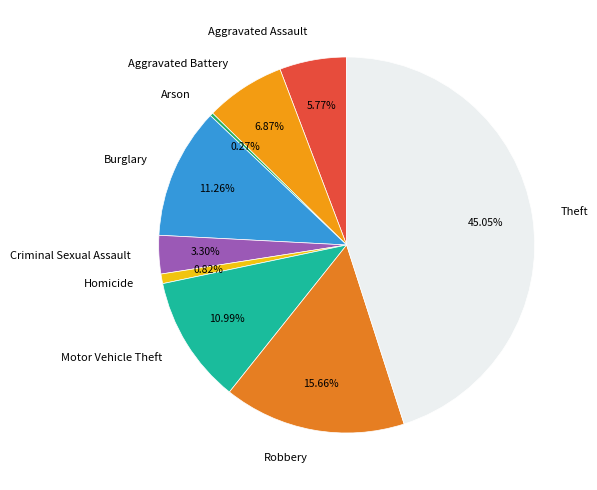

To the nearest percent, what is the difference between the Homicide and Burglary slice percentages?

10%